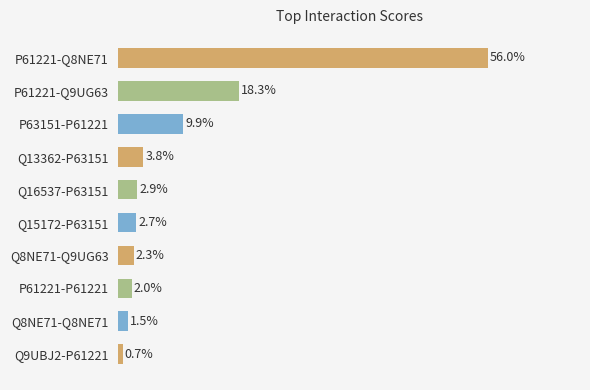

List the labels in order of value, smallest first.

Q9UBJ2-P61221, Q8NE71-Q8NE71, P61221-P61221, Q8NE71-Q9UG63, Q15172-P63151, Q16537-P63151, Q13362-P63151, P63151-P61221, P61221-Q9UG63, P61221-Q8NE71